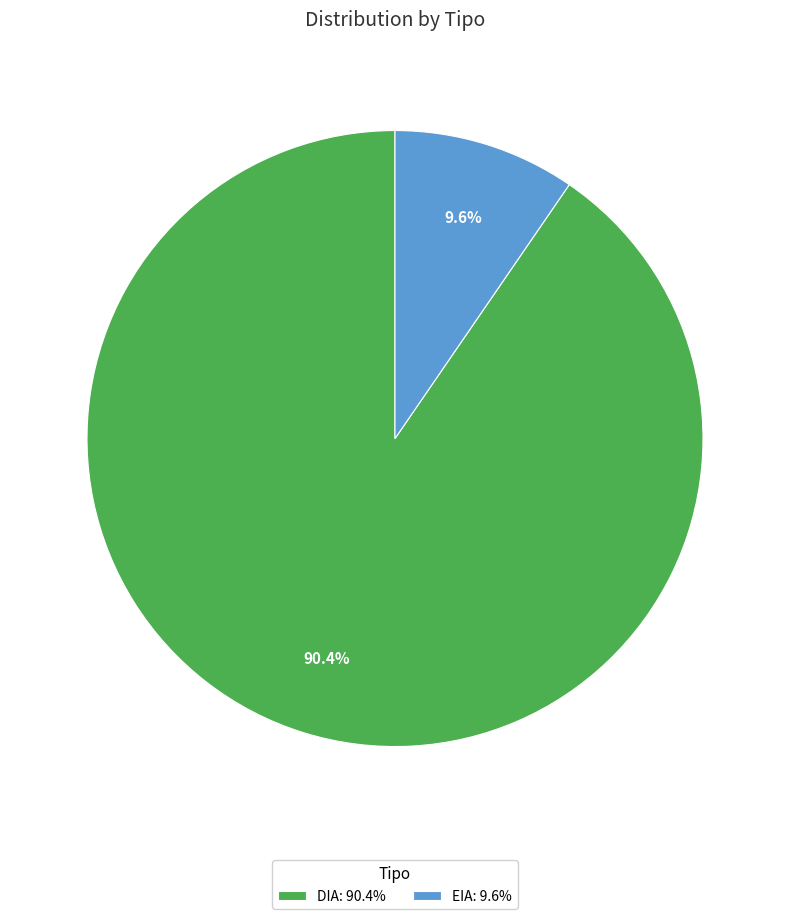

What is the majority slice?

DIA